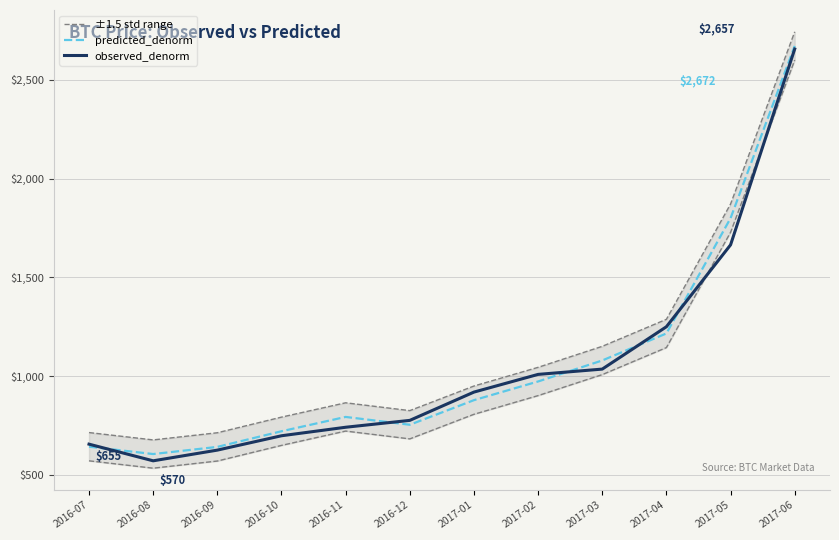

At which category does predicted_denorm reach its first local peak?

2016-11